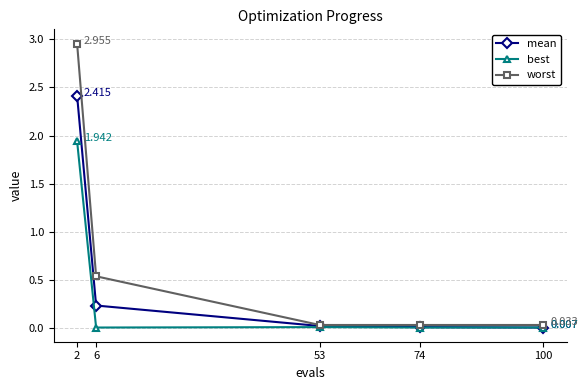

Count the number of categories in the chart.

5